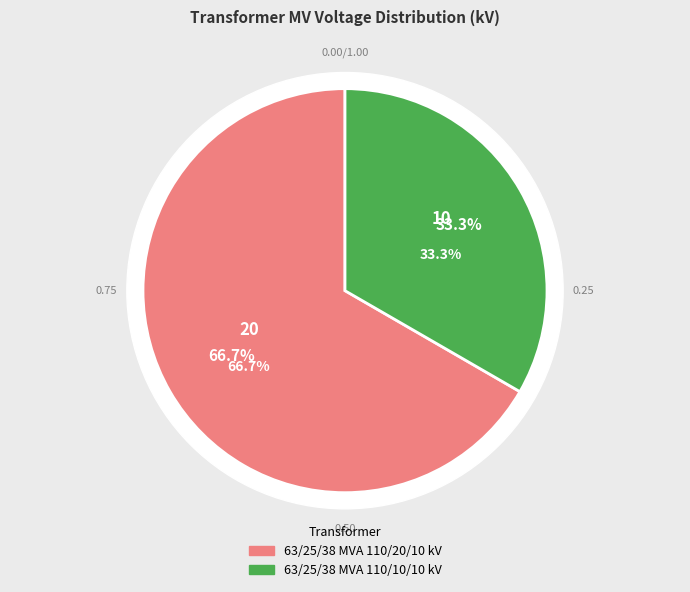

Between 63/25/38 MVA 110/20/10 kV and 63/25/38 MVA 110/10/10 kV, which is larger?

63/25/38 MVA 110/20/10 kV